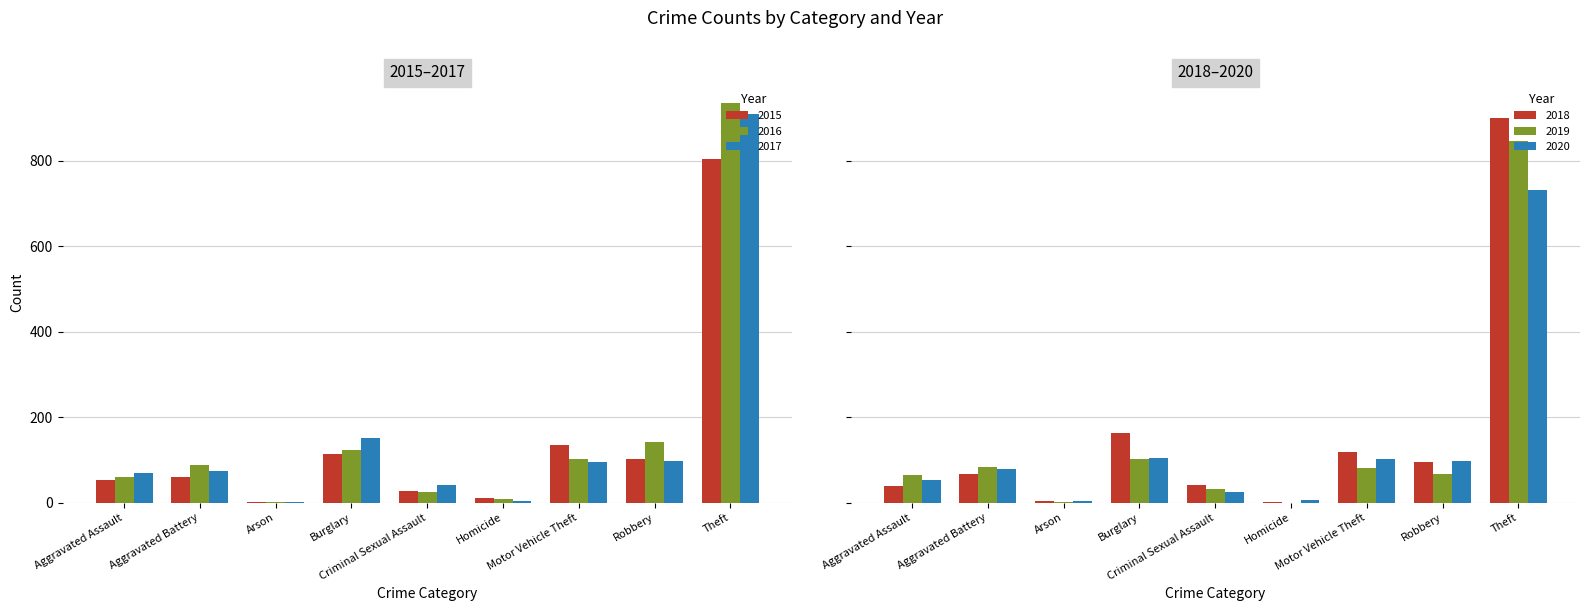

Reading left to right, transcribe all the data shown in this chart.

2015: Aggravated Assault=52	Aggravated Battery=59	Arson=2	Burglary=114	Criminal Sexual Assault=27	Homicide=12	Motor Vehicle Theft=134	Robbery=103	Theft=803
2016: Aggravated Assault=61	Aggravated Battery=87	Arson=1	Burglary=123	Criminal Sexual Assault=26	Homicide=8	Motor Vehicle Theft=102	Robbery=141	Theft=936
2017: Aggravated Assault=69	Aggravated Battery=74	Arson=1	Burglary=152	Criminal Sexual Assault=41	Homicide=5	Motor Vehicle Theft=95	Robbery=97	Theft=909
2018: Aggravated Assault=38	Aggravated Battery=67	Arson=3	Burglary=163	Criminal Sexual Assault=41	Homicide=1	Motor Vehicle Theft=118	Robbery=95	Theft=899
2019: Aggravated Assault=64	Aggravated Battery=83	Arson=2	Burglary=102	Criminal Sexual Assault=33	Homicide=0	Motor Vehicle Theft=80	Robbery=66	Theft=845
2020: Aggravated Assault=53	Aggravated Battery=78	Arson=4	Burglary=105	Criminal Sexual Assault=25	Homicide=6	Motor Vehicle Theft=103	Robbery=97	Theft=731